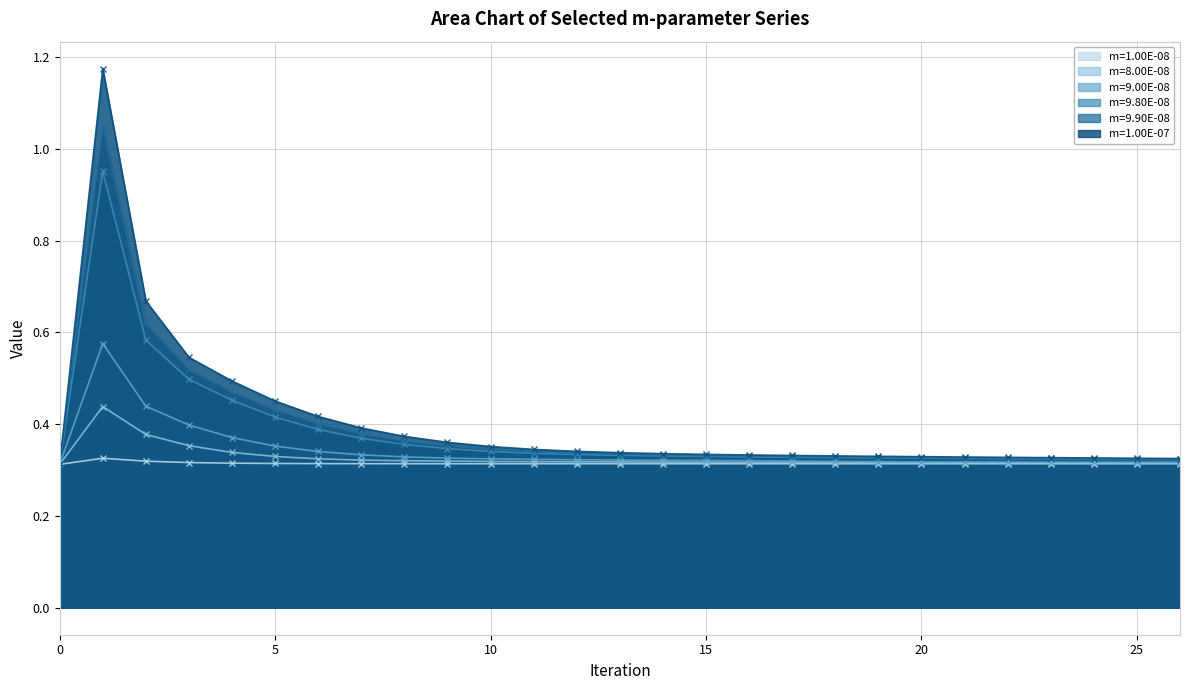

At 21, list the series in order from largest to smallest.

m=1.00E-07, m=9.90E-08, m=9.80E-08, m=9.00E-08, m=8.00E-08, m=1.00E-08